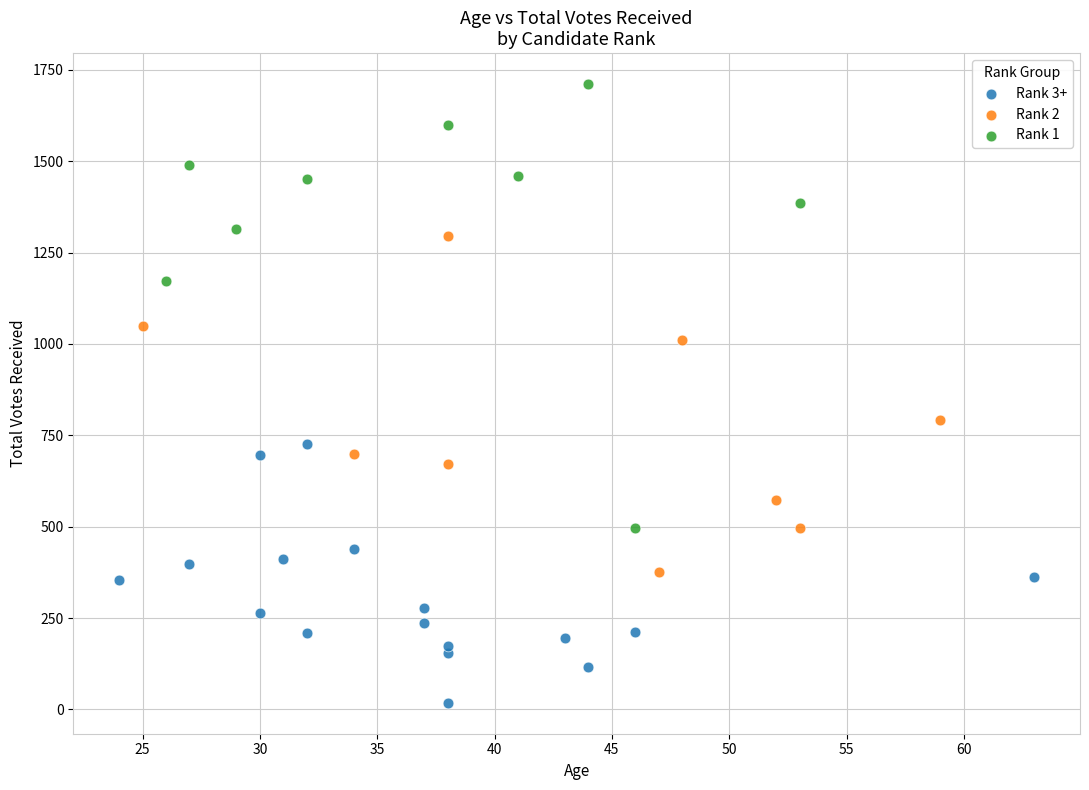

Which series has the largest Y range (max minus min)?

Rank 1